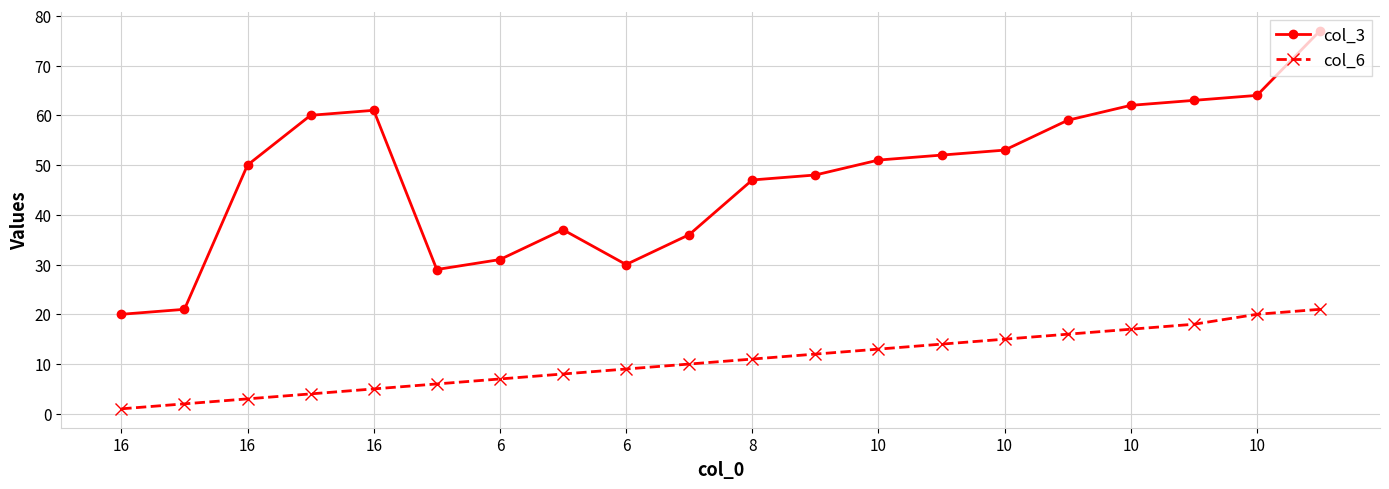

Which series has the largest total across all categories?

col_3